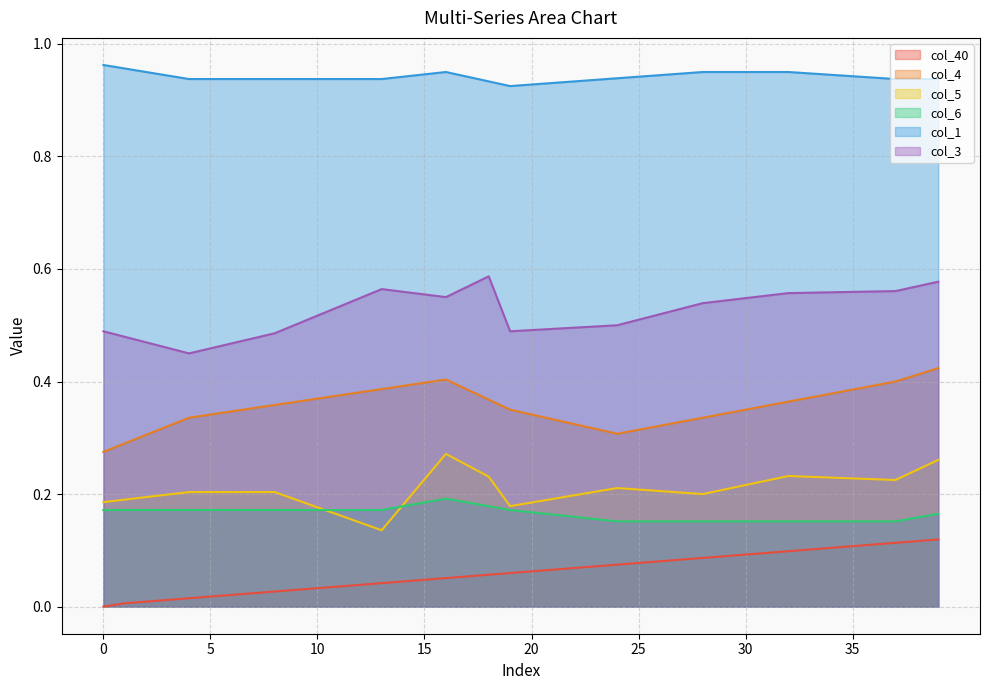

What is the difference between the maximum and second lowest values in the col_4 series?

0.1